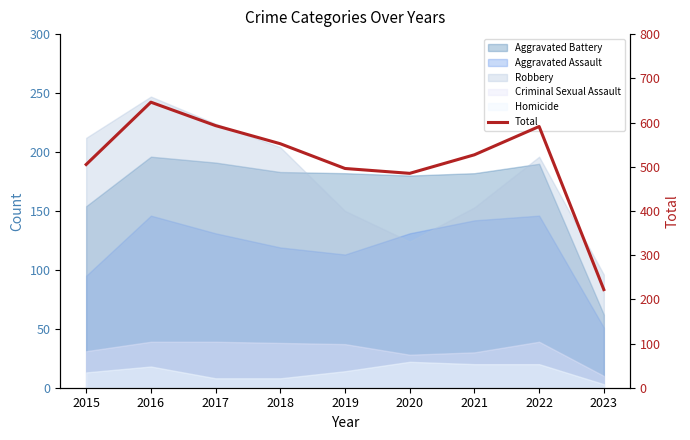

Count the number of values greater than 527.

4